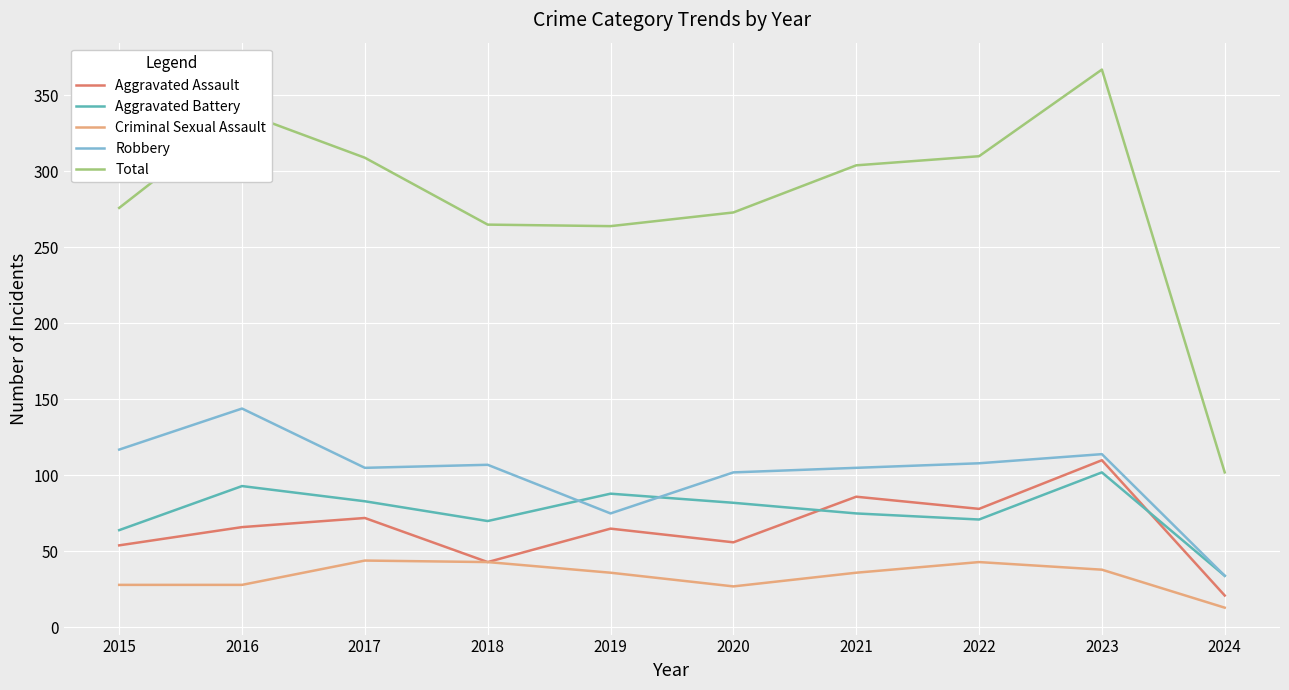

What is the spread (max minus min) of values at 2024?

89